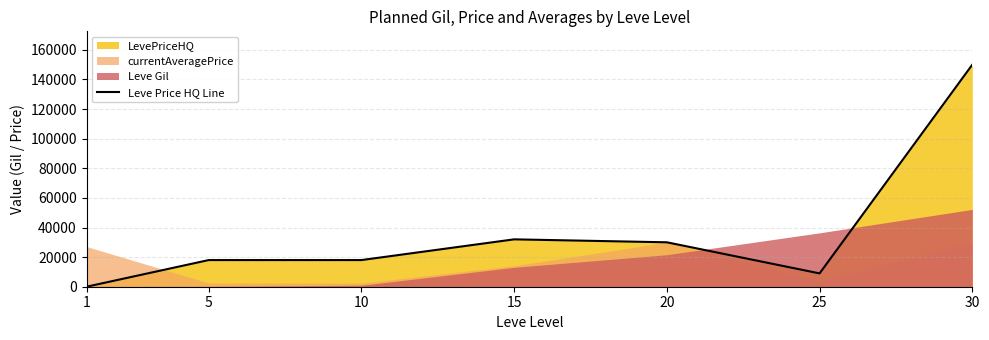

Reading left to right, what are all the values shown in this chart?

0	18000	18000	32000	30000	9000	150000